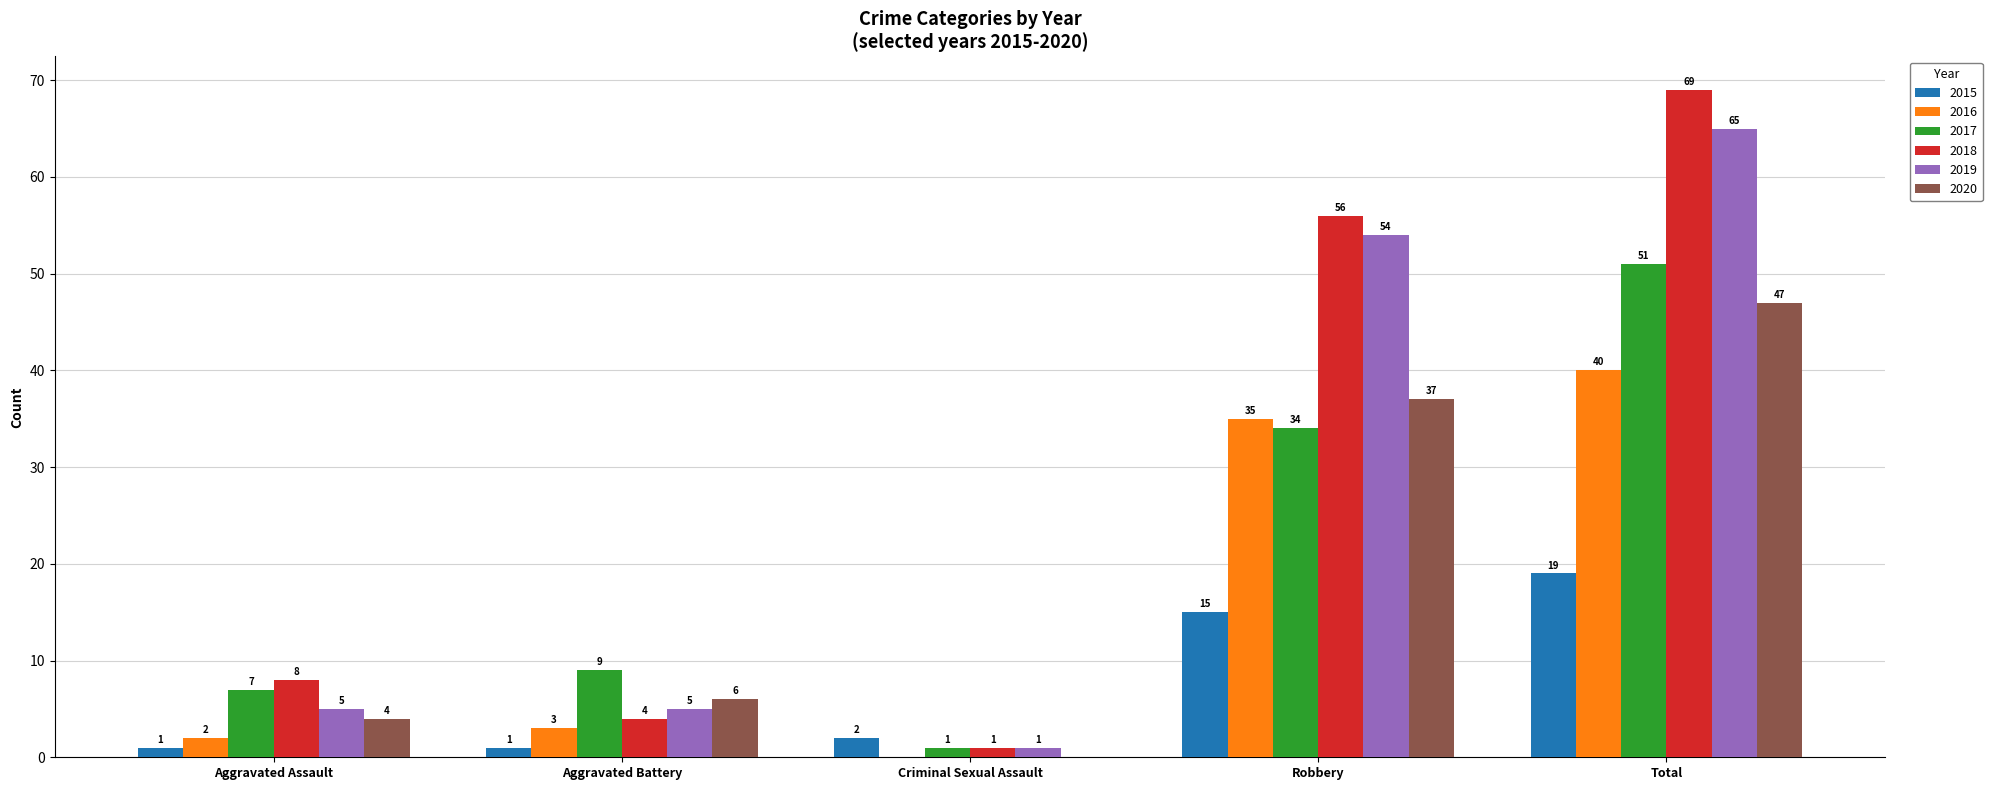

What is the sum of all 2017 values?

102